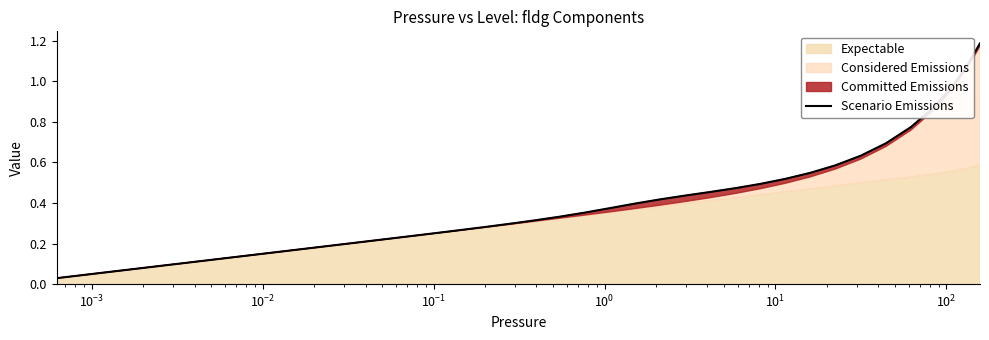

What is the greatest value displayed?

1.2